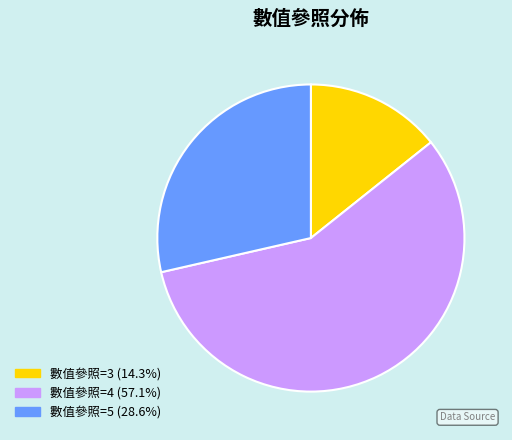

Combined, do 數值參照=4 (57.1%) and 數值參照=3 (14.3%) account for over 50%?

Yes